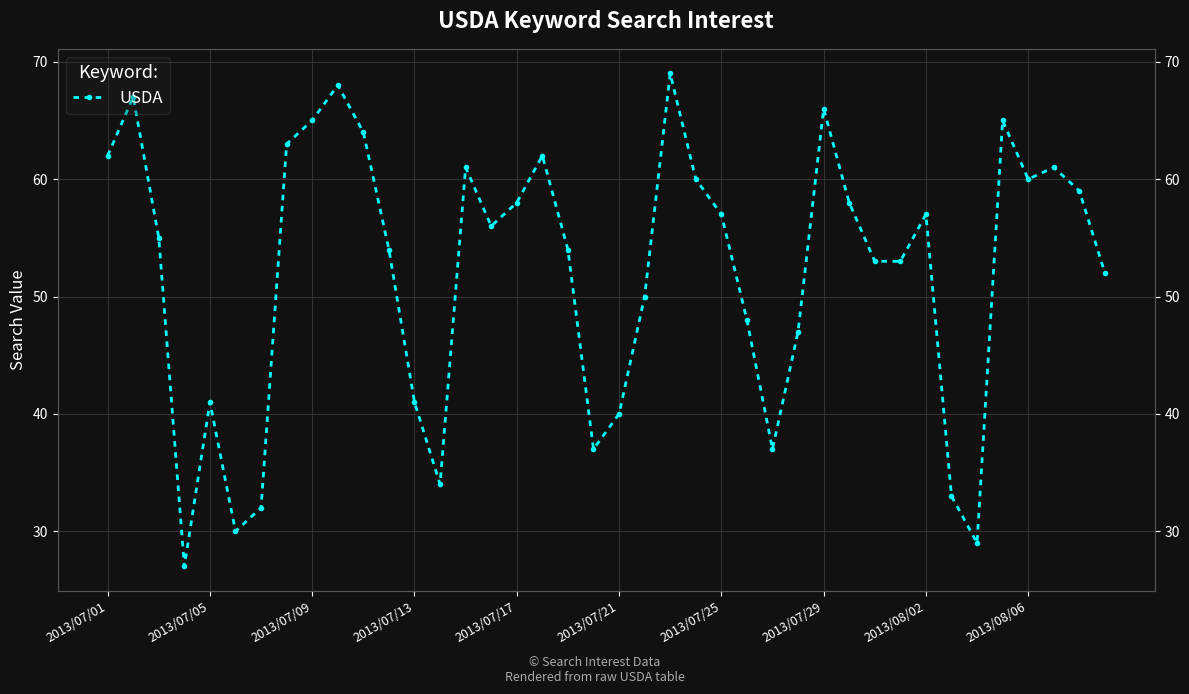

What is the difference between the maximum and second lowest values?

40